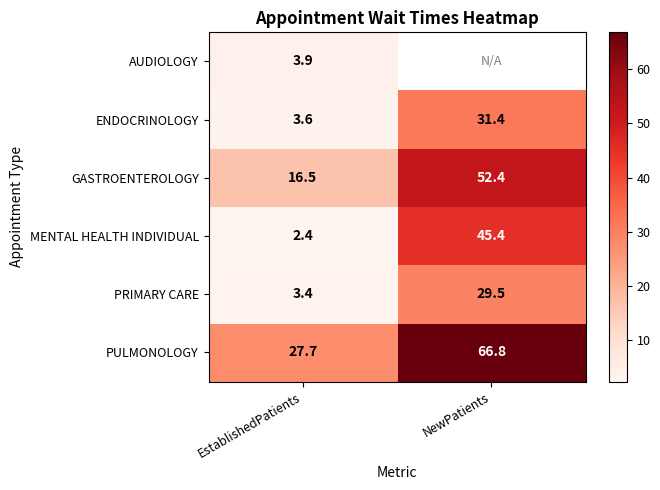

At how many categories does at least one series exceed 23?

2